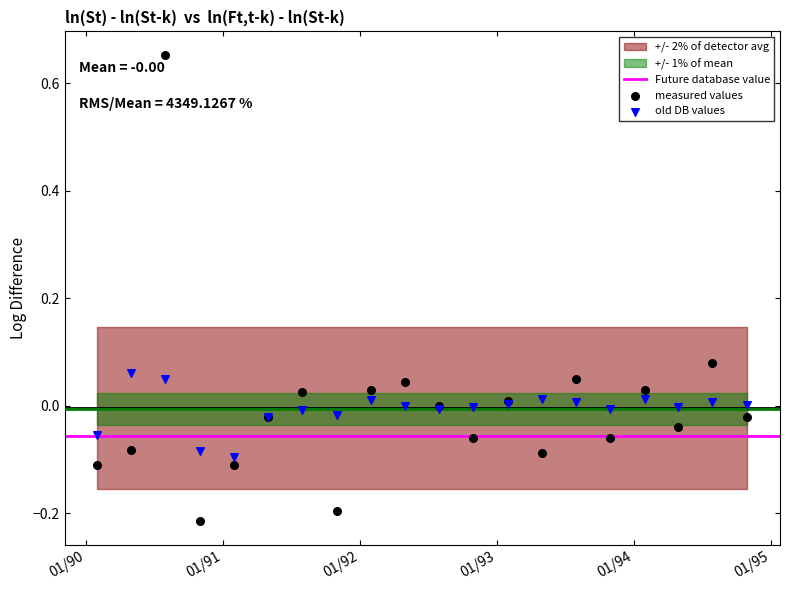

Which series has the widest spread of Y values?

measured values